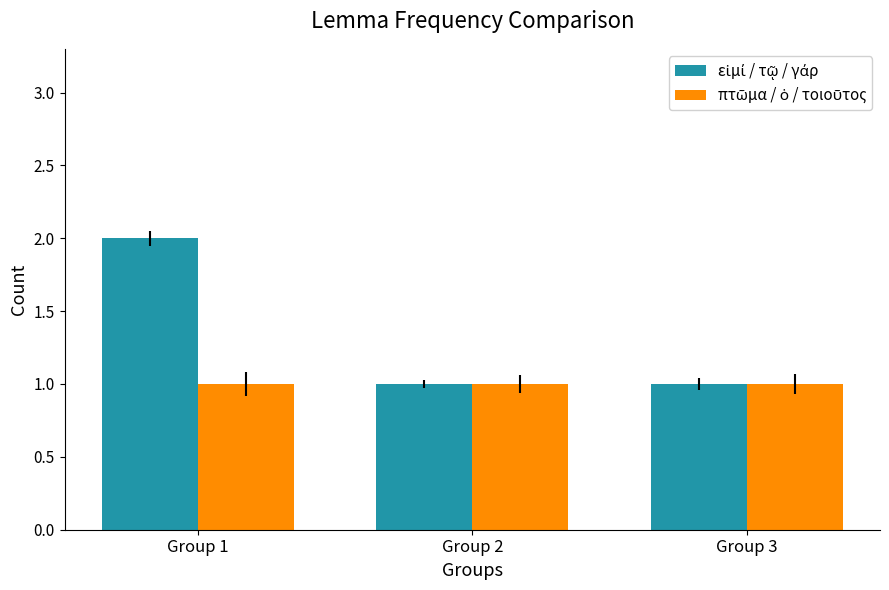

At which category is the sum across all series the highest?

Group 1